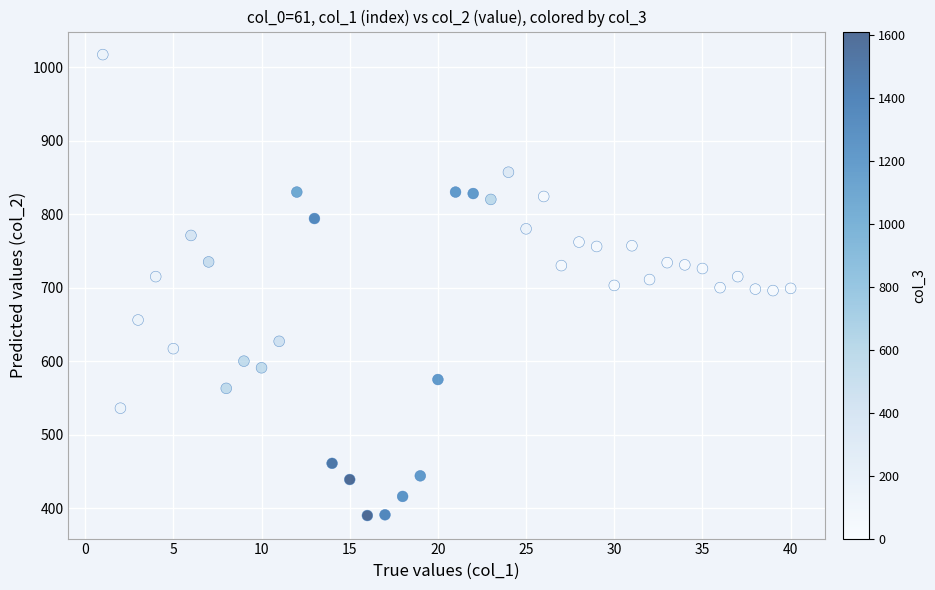

What is the range of X values (max minus min)?

39